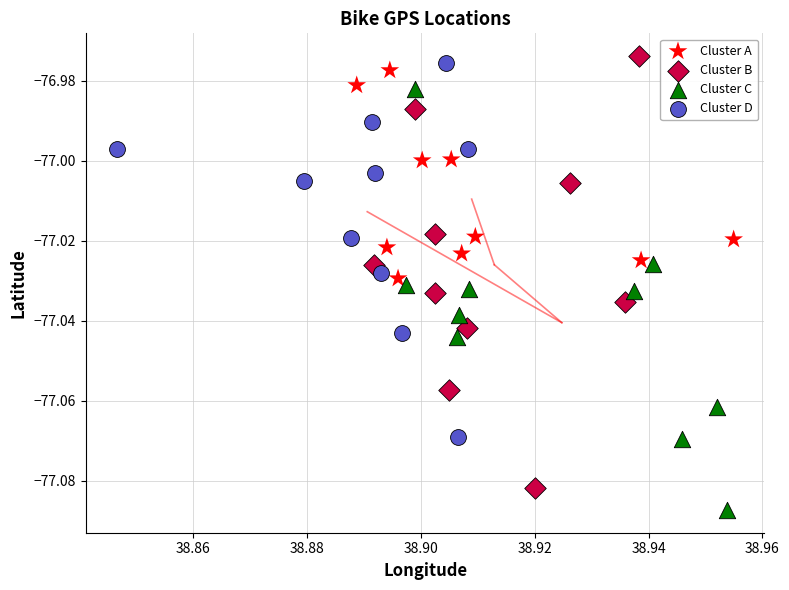

Which series contains the lowest Y value?

Cluster C